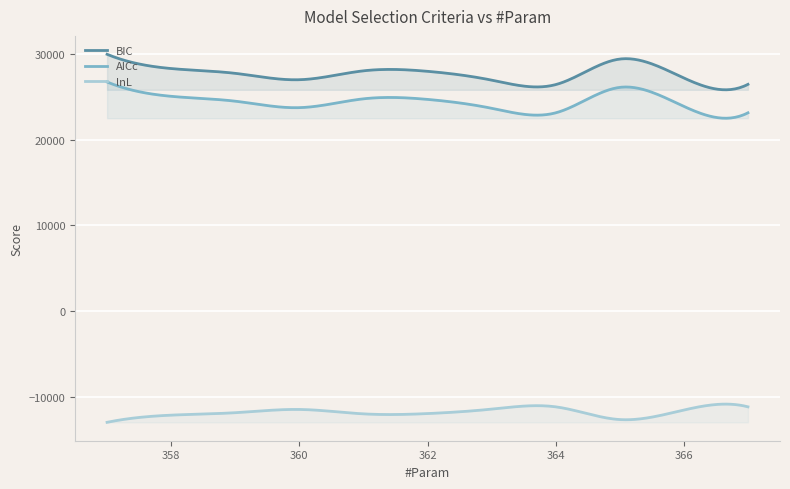

Which series has the largest total across all categories?

BIC